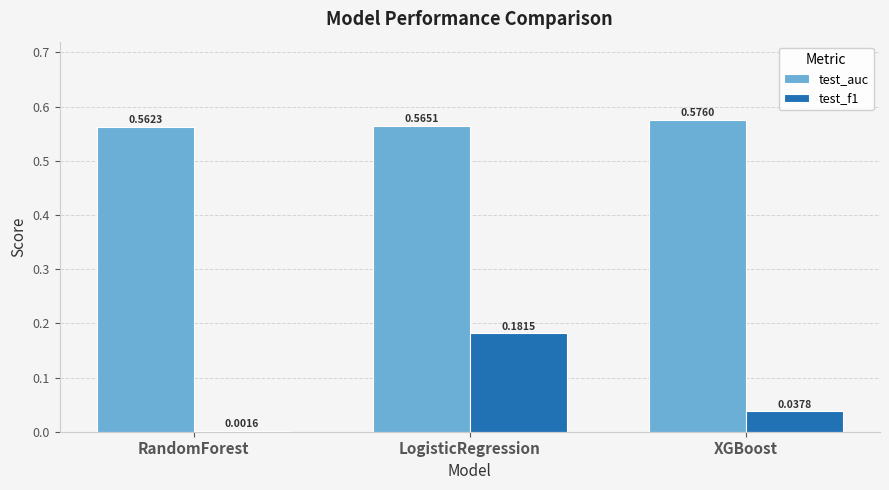

Which category has the highest value in the test_auc series?

XGBoost